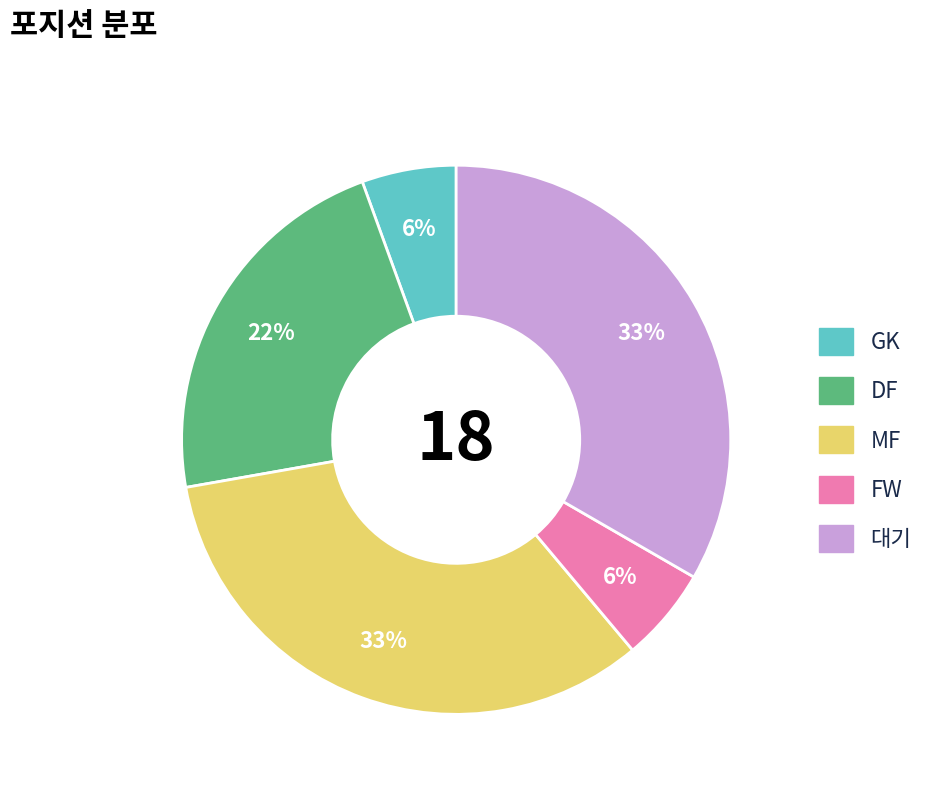

How many segments does this pie chart have?

5